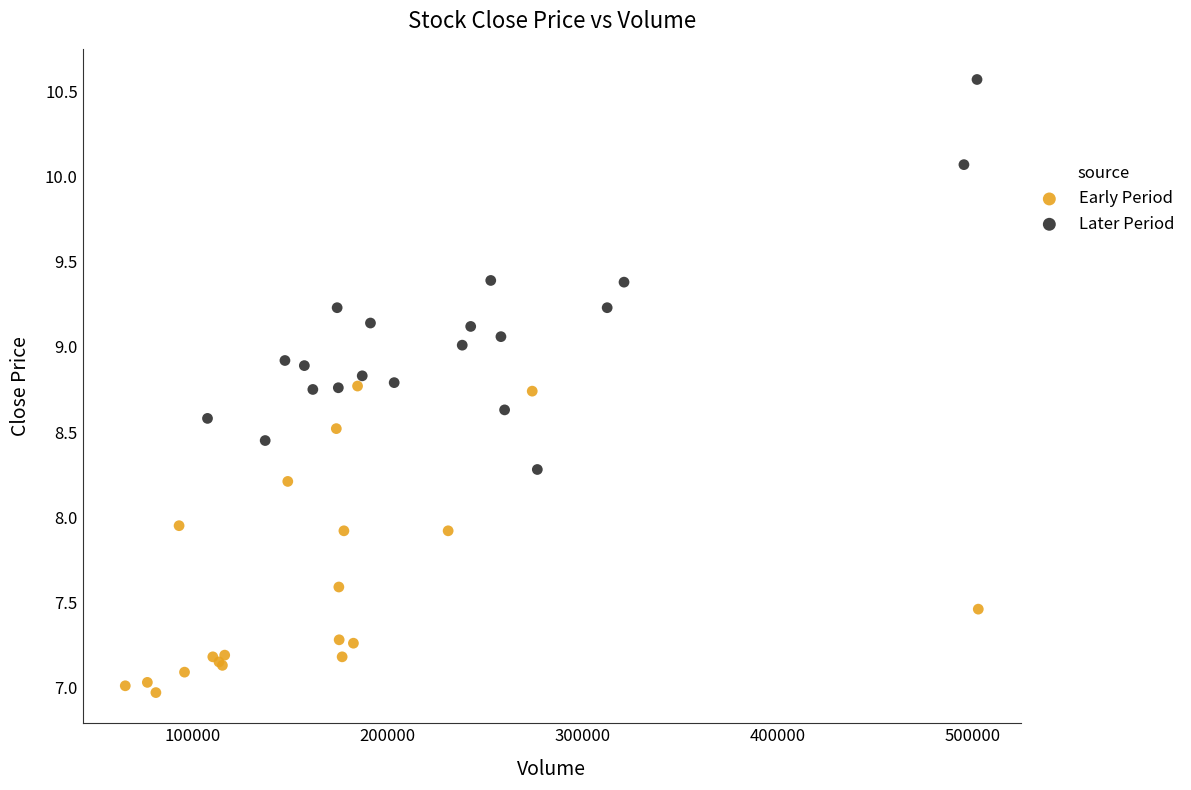

Which series has the largest Y range (max minus min)?

Later Period